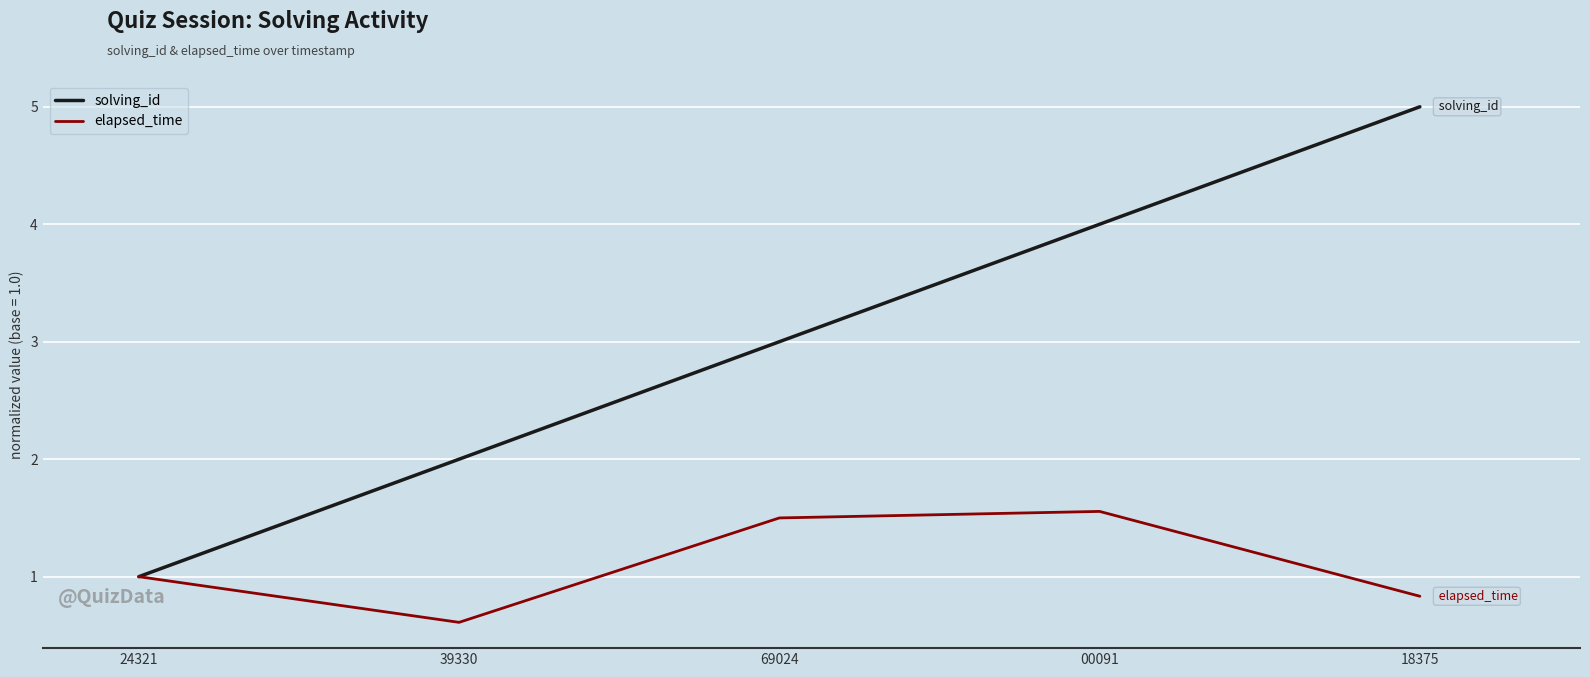

Rank the series by their maximum value, from highest to lowest.

solving_id, elapsed_time